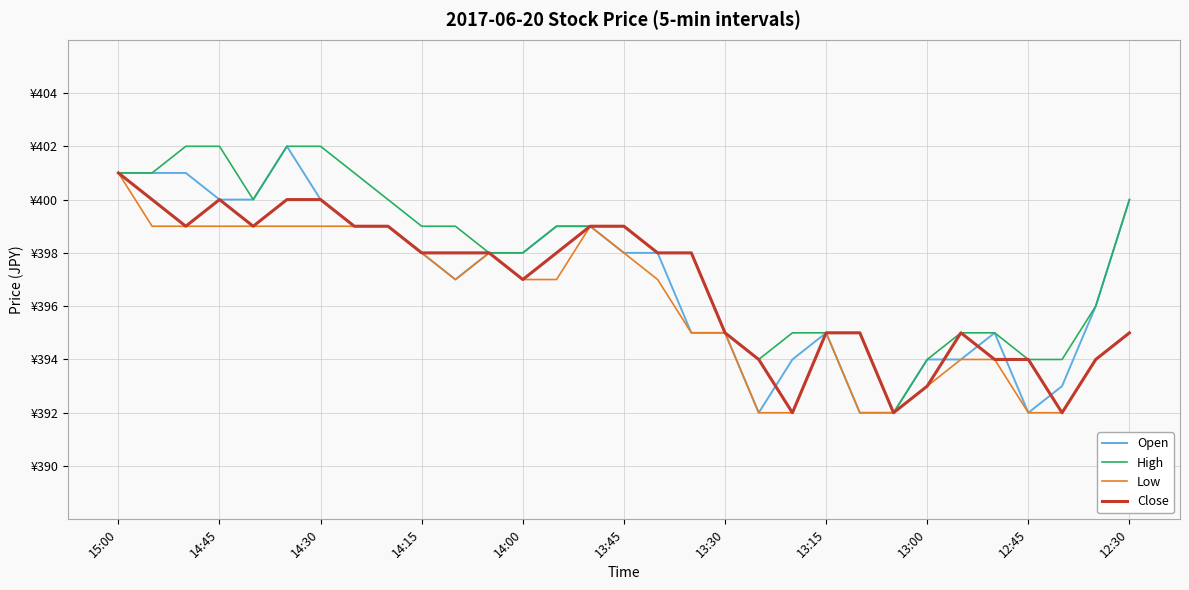

What is the difference between the maximum and minimum values in the High series?

10